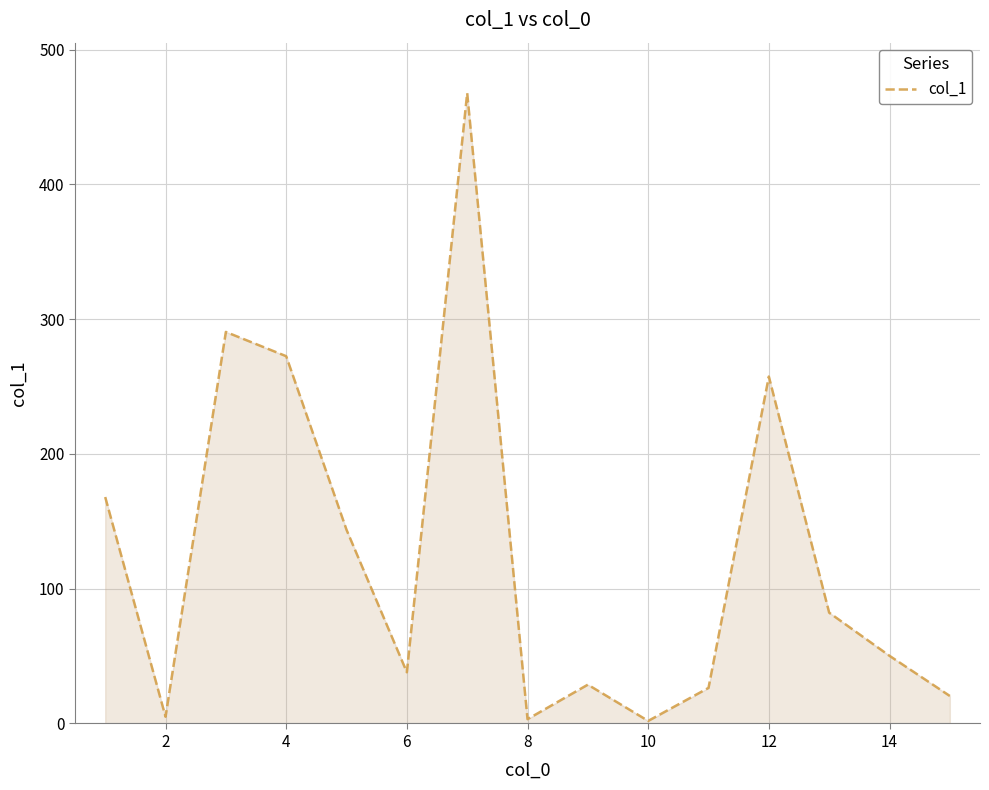

What is the difference between the maximum and minimum values?

465.8